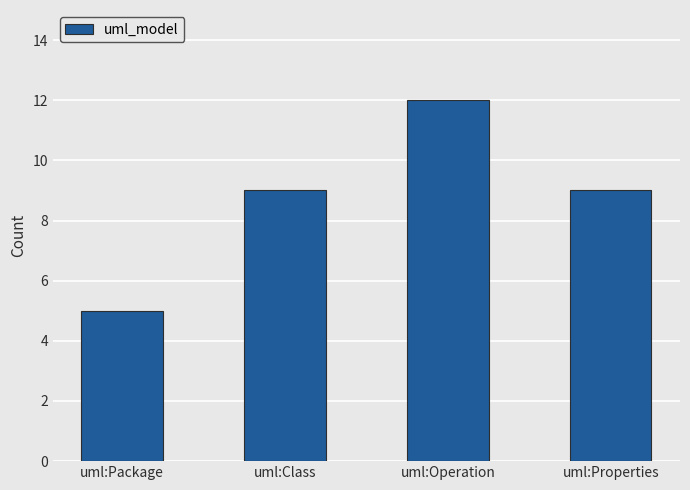

What is the label of the 3rd bar from the left?

uml:Operation